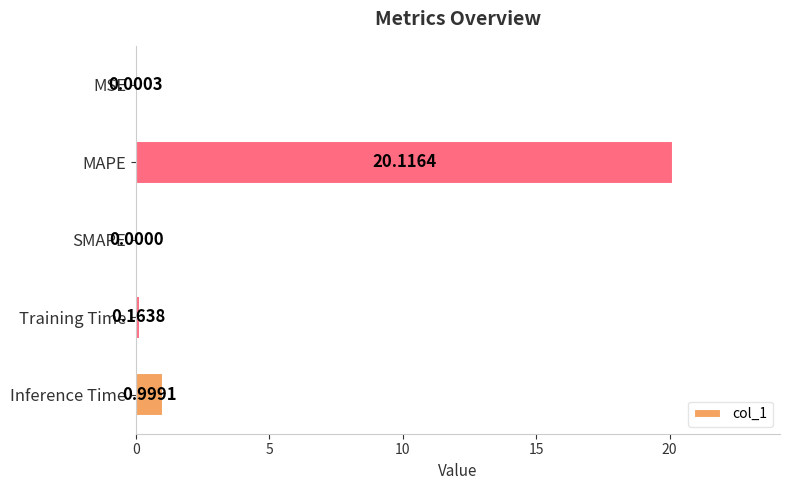

Are the bars horizontal?

Yes